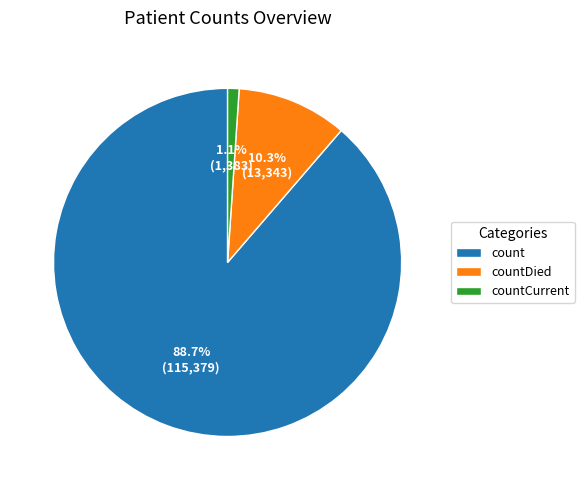

True or false: countDied accounts for 10% of the total.

True